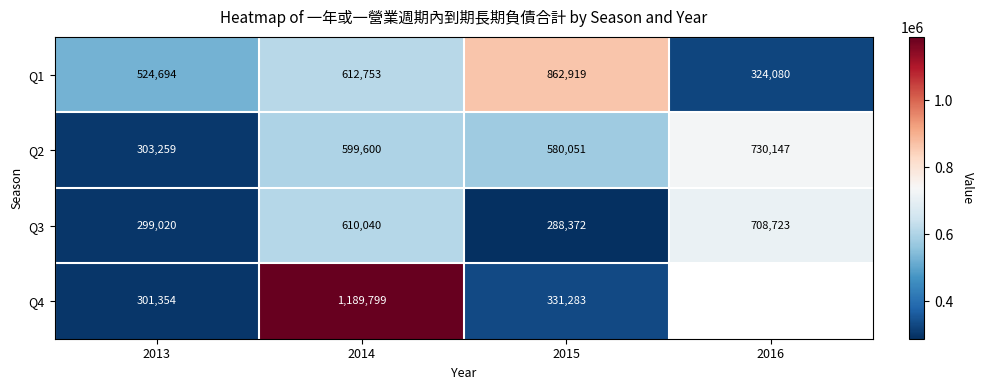

What is the sum of the Q1 values at 2015 and 2013?

1387613